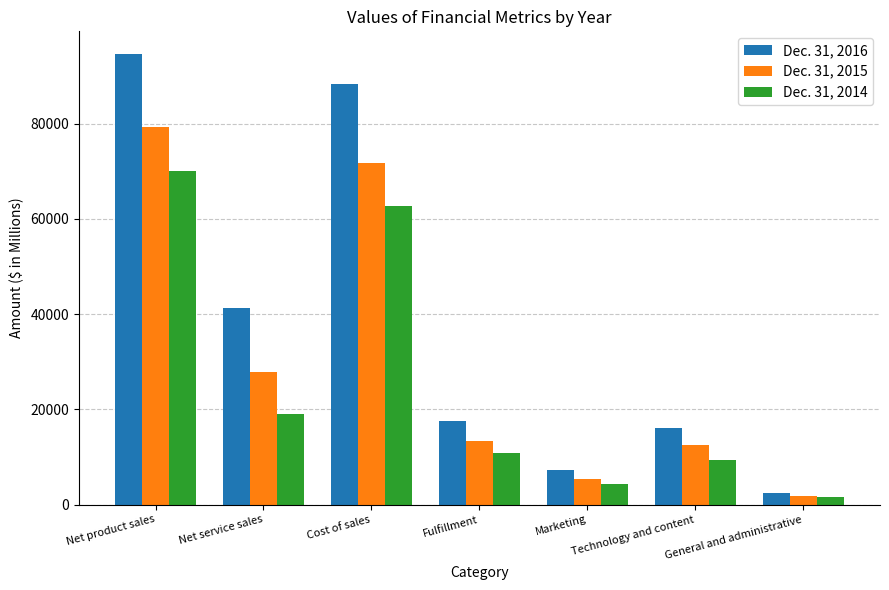

What value does the Dec. 31, 2014 series have at Fulfillment, to the nearest 10?

10770